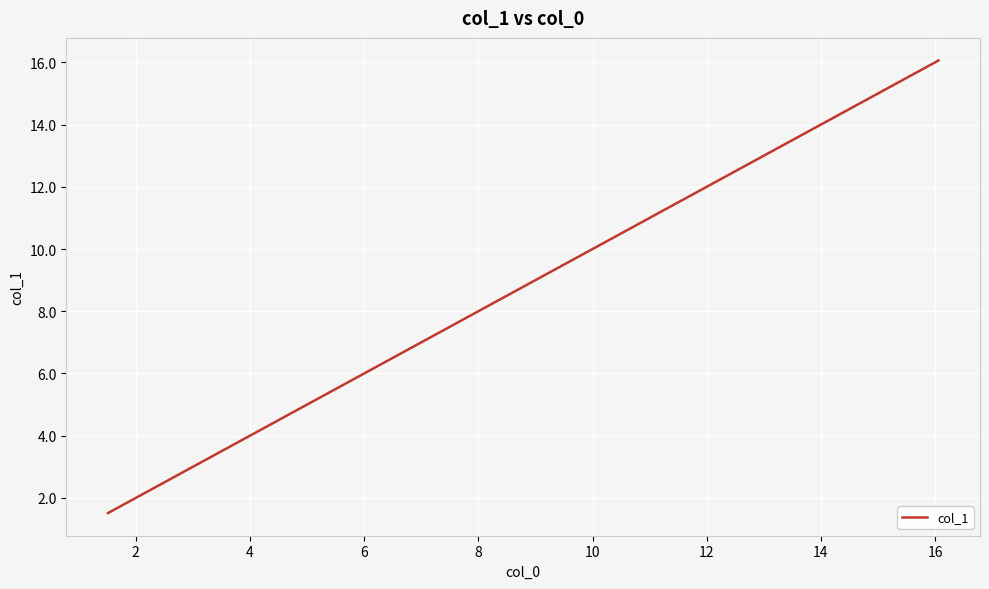

What is the difference between the maximum and minimum values?

14.5